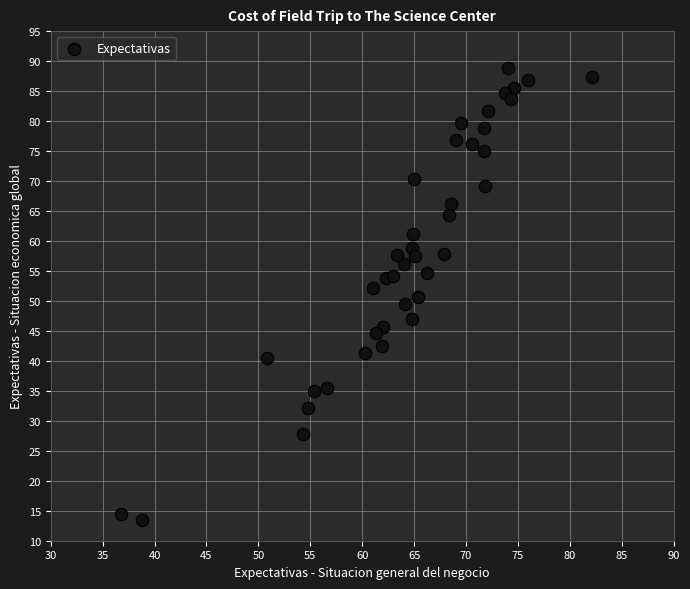

What is the range of X values (max minus min)?

45.3